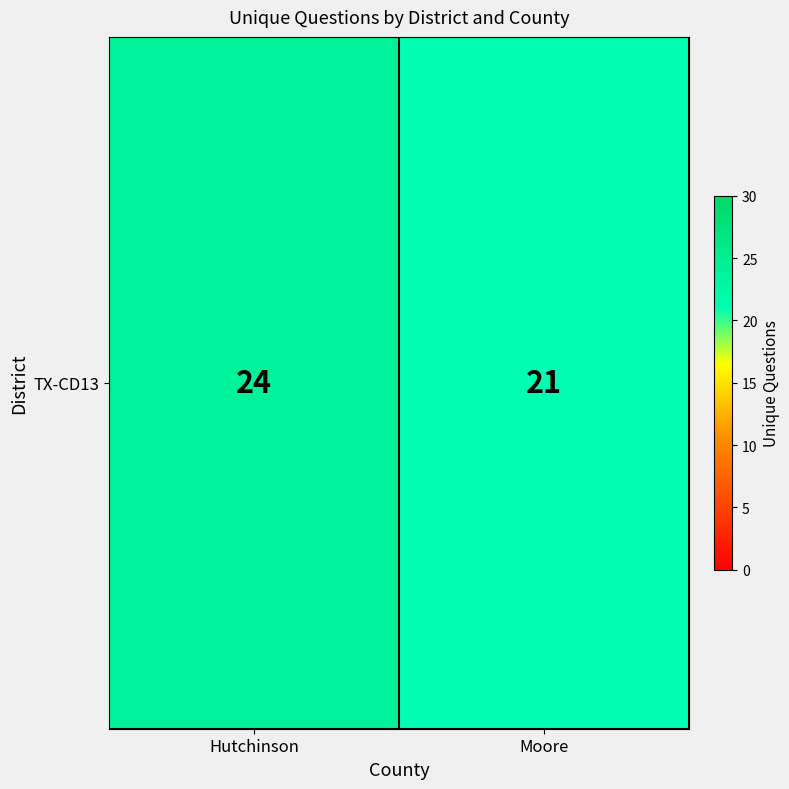

Reading left to right, extract all data points from this chart.

Hutchinson=24	Moore=21